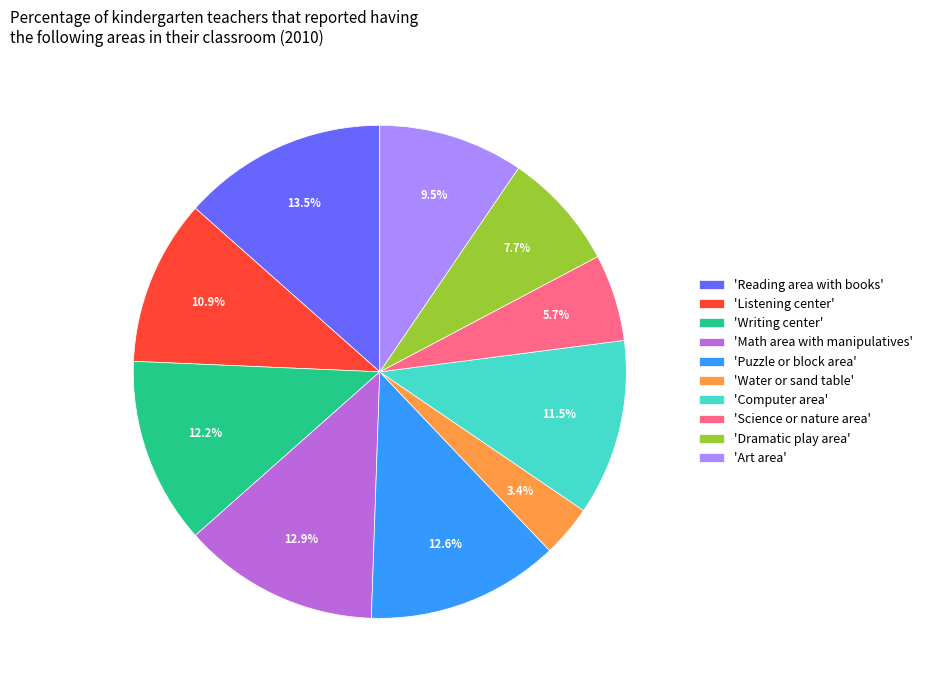

Does any single category account for the majority?

No